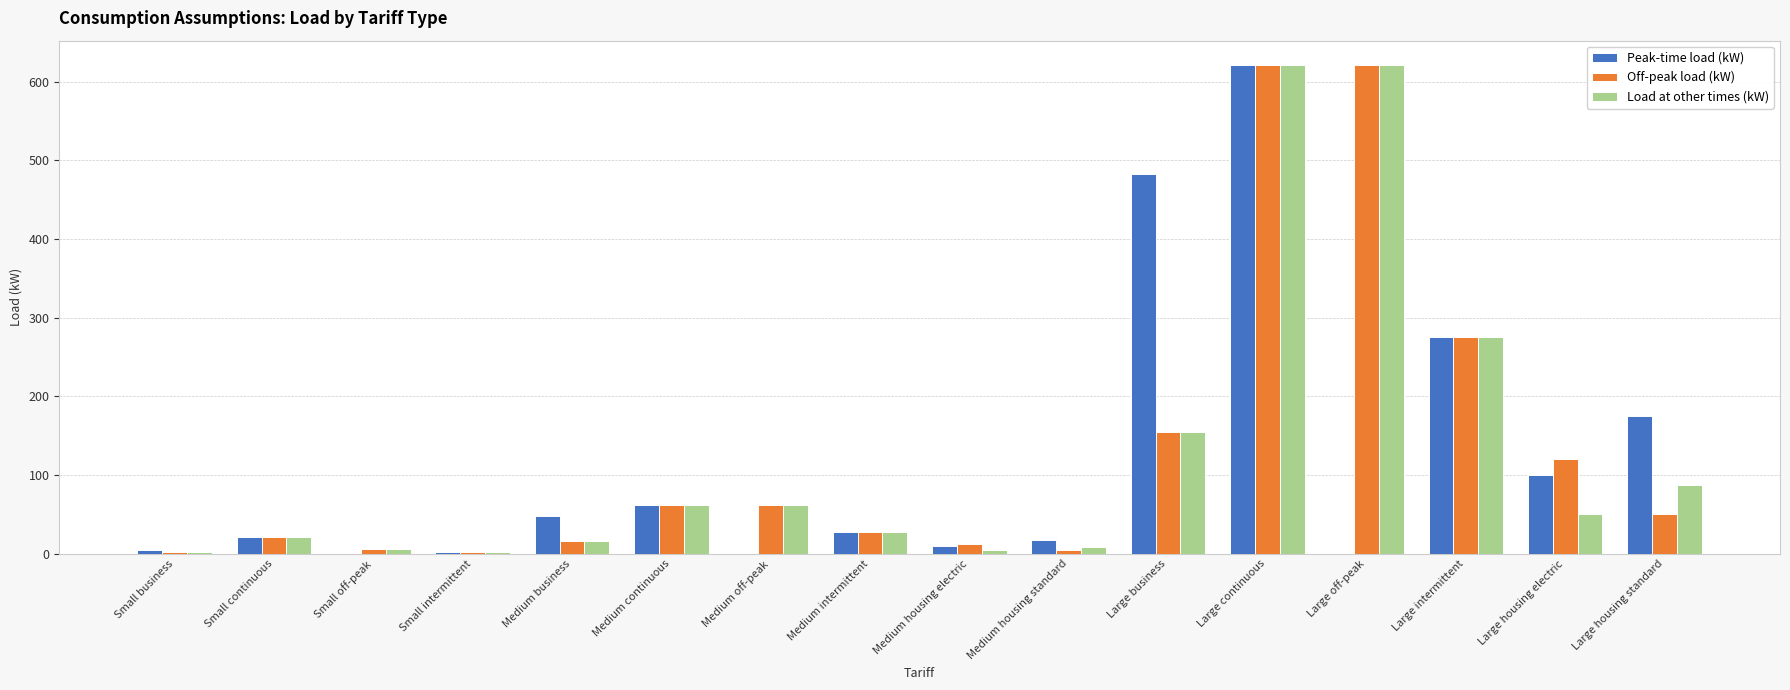

Between Medium business and Large housing standard, which series saw the biggest shift?

Peak-time load (kW)